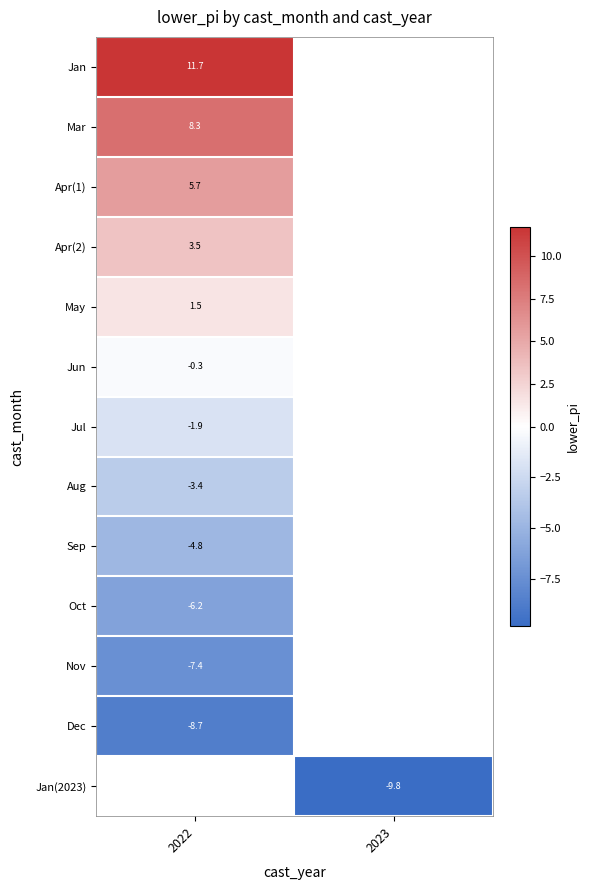

Is the value of Nov at 2022 greater than the value of Apr(2) at 2022?

No